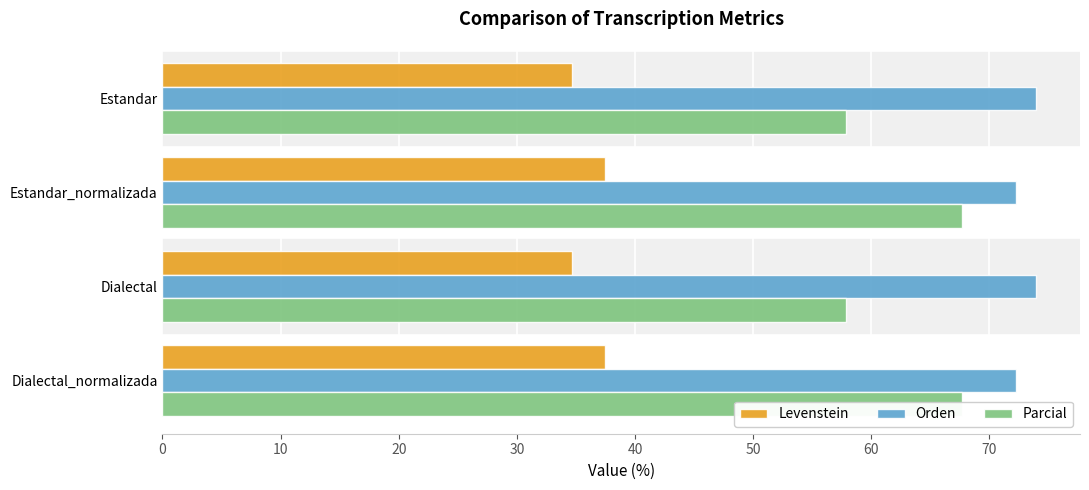

How many series are shown in this chart?

3